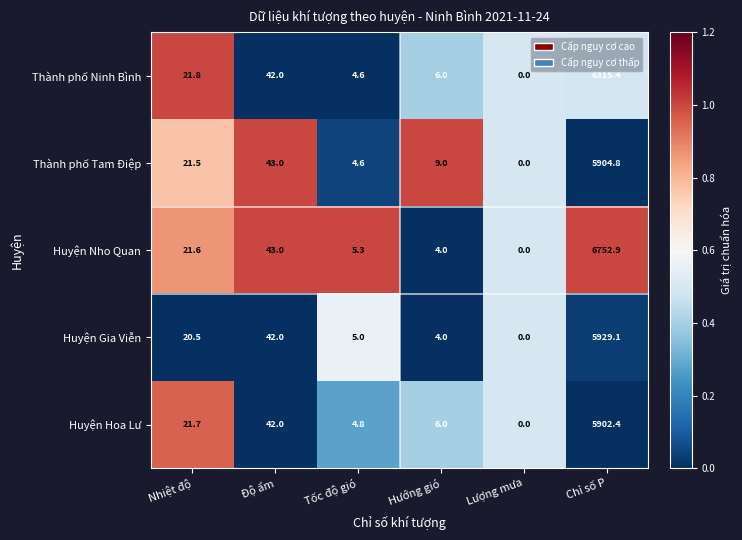

Which series has the largest range (max minus min)?

Huyện Nho Quan